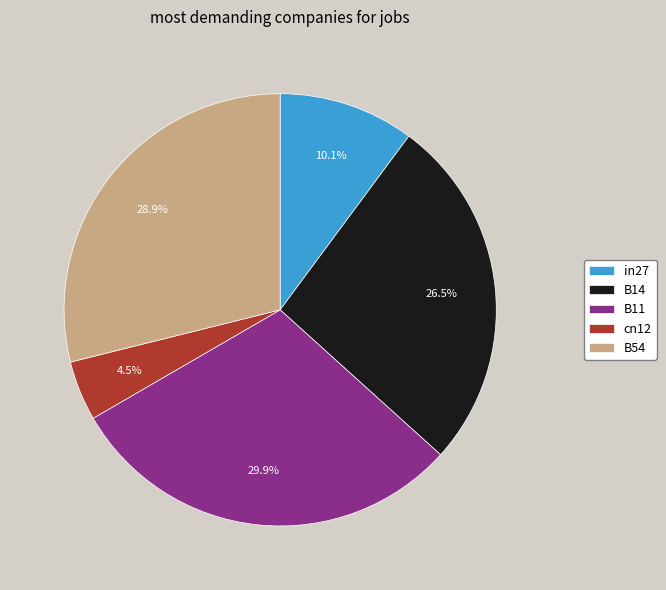

Which category has the biggest portion of the pie?

B11